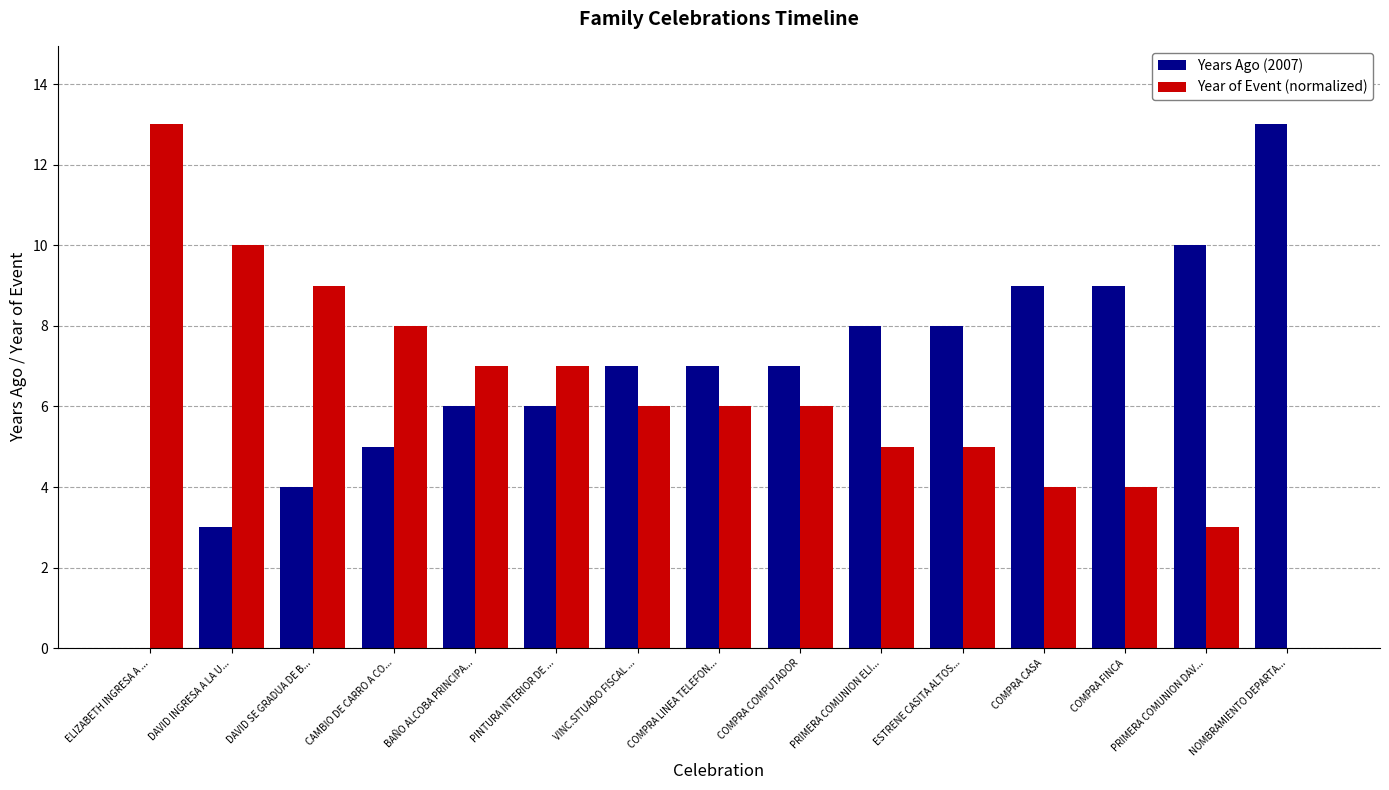

Reading right to left, transcribe all the data shown in this chart.

Years Ago (2007): 13	10	9	9	8	8	7	7	7	6	6	5	4	3	0
Year of Event (normalized): 0	3	4	4	5	5	6	6	6	7	7	8	9	10	13